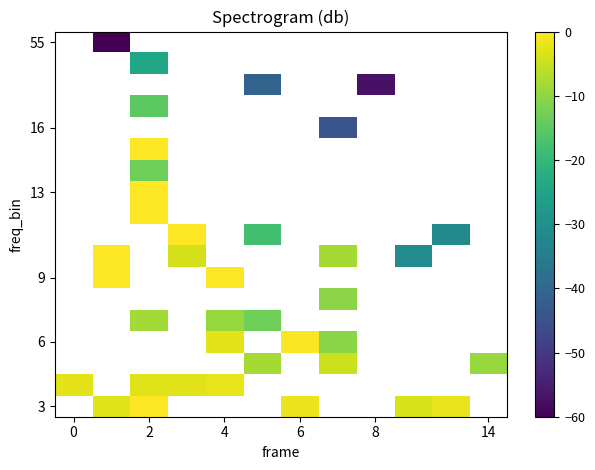

How many data points in row_0 are less than -1?

4